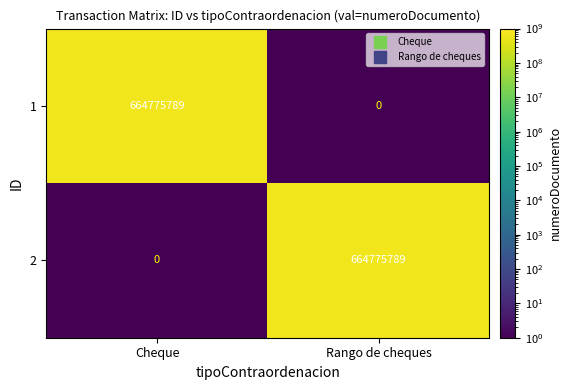

True or false: 1 has a value of 1066961472 at Cheque.

False